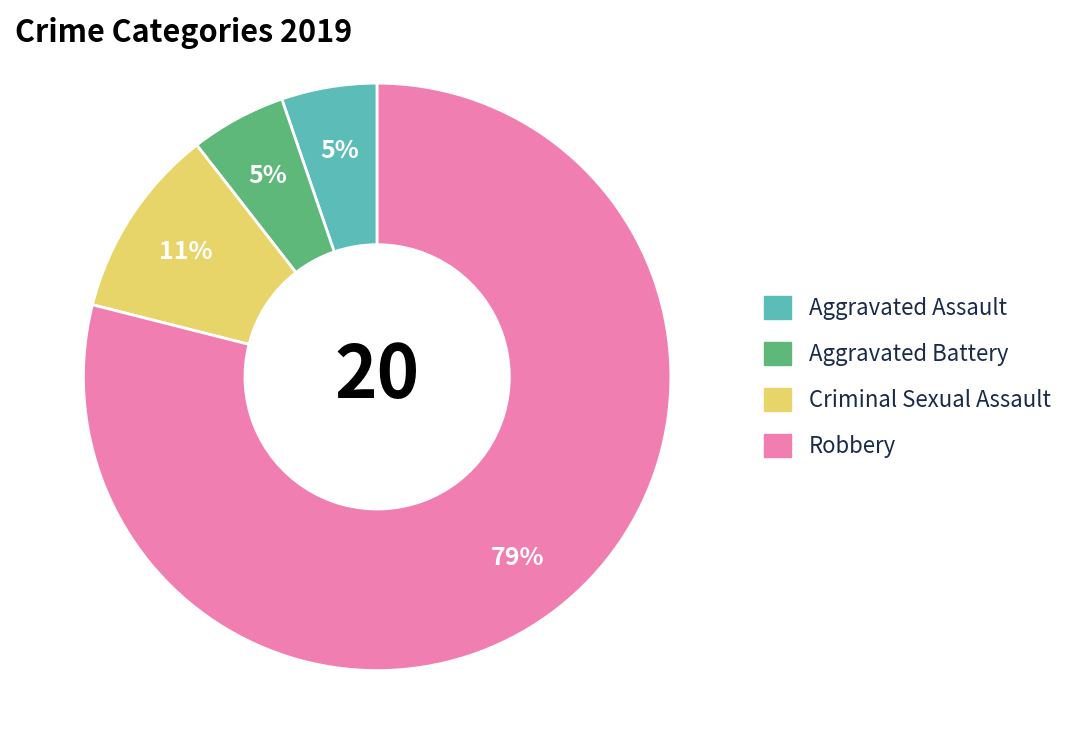

True or false: Aggravated Assault accounts for 1% of the total.

False